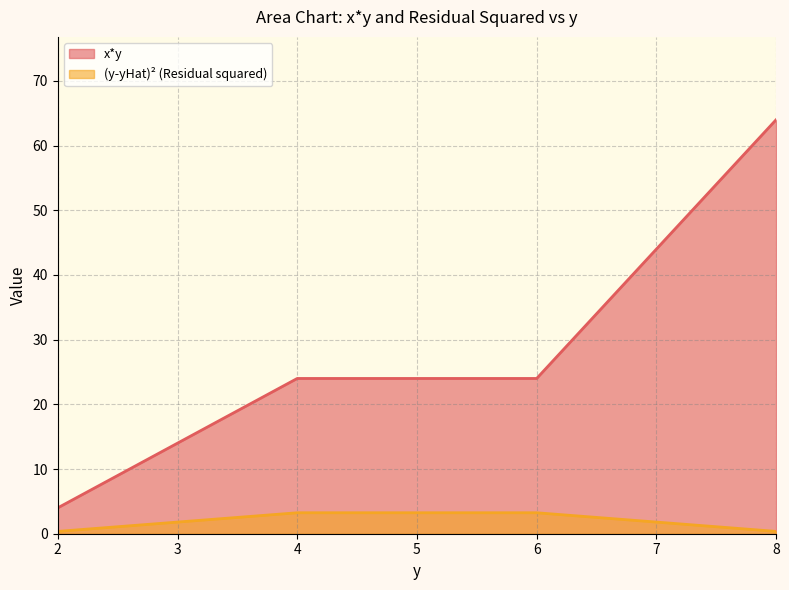

At how many categories does at least one series exceed 48?

1